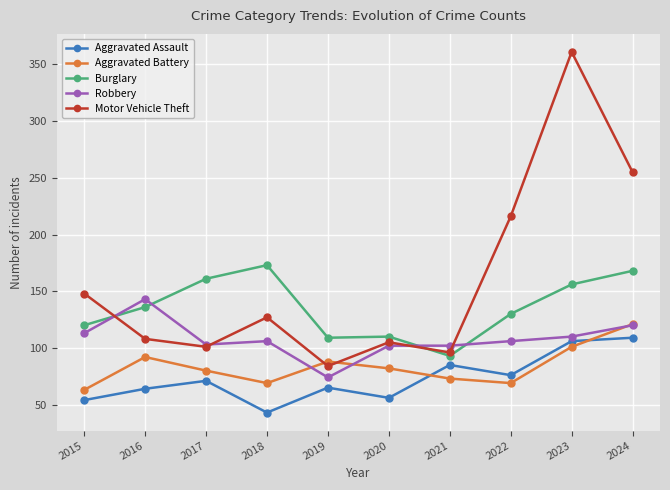

Where do Motor Vehicle Theft and Aggravated Battery first cross each other?

2018 and 2019